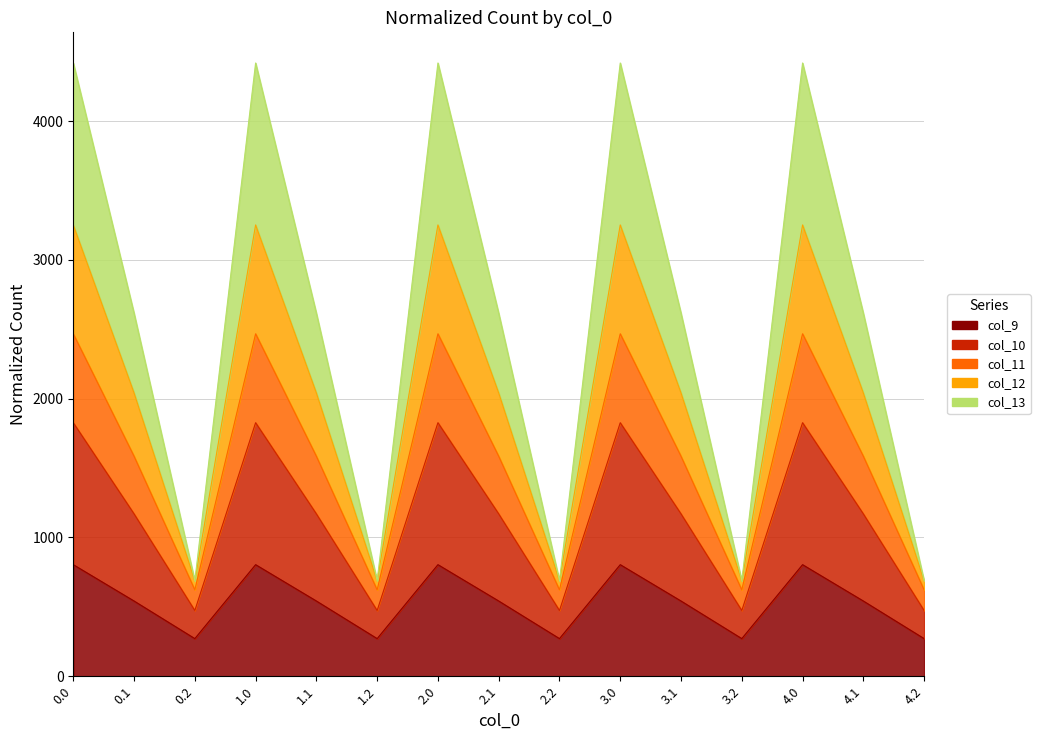

Which has a higher value, 4.1 or 3.1?

4.1